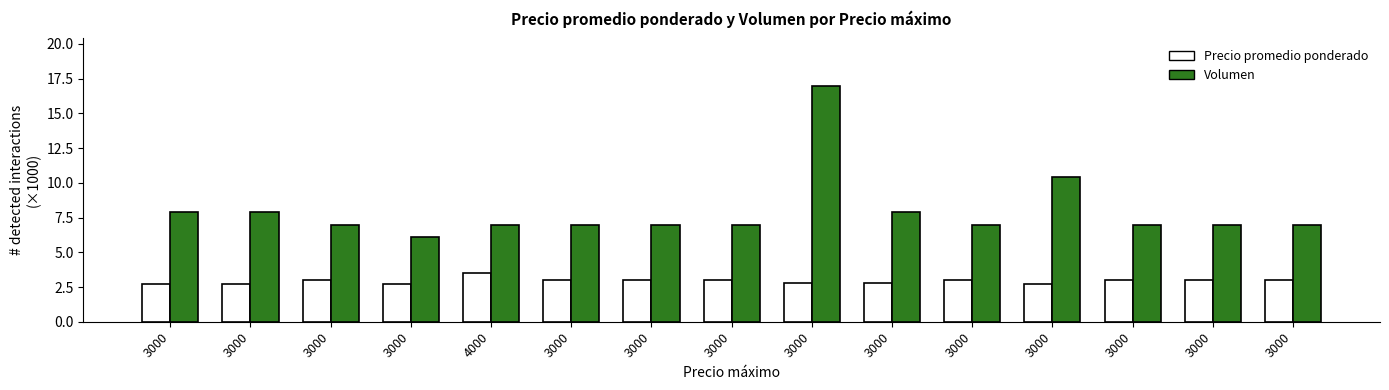

Which label corresponds to the smallest value in the chart?

3000